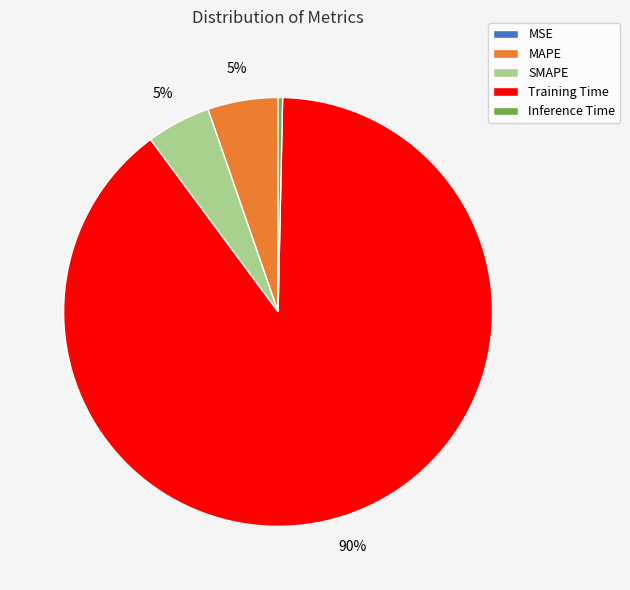

What percentage is the SMAPE slice, to the nearest percent?

5%